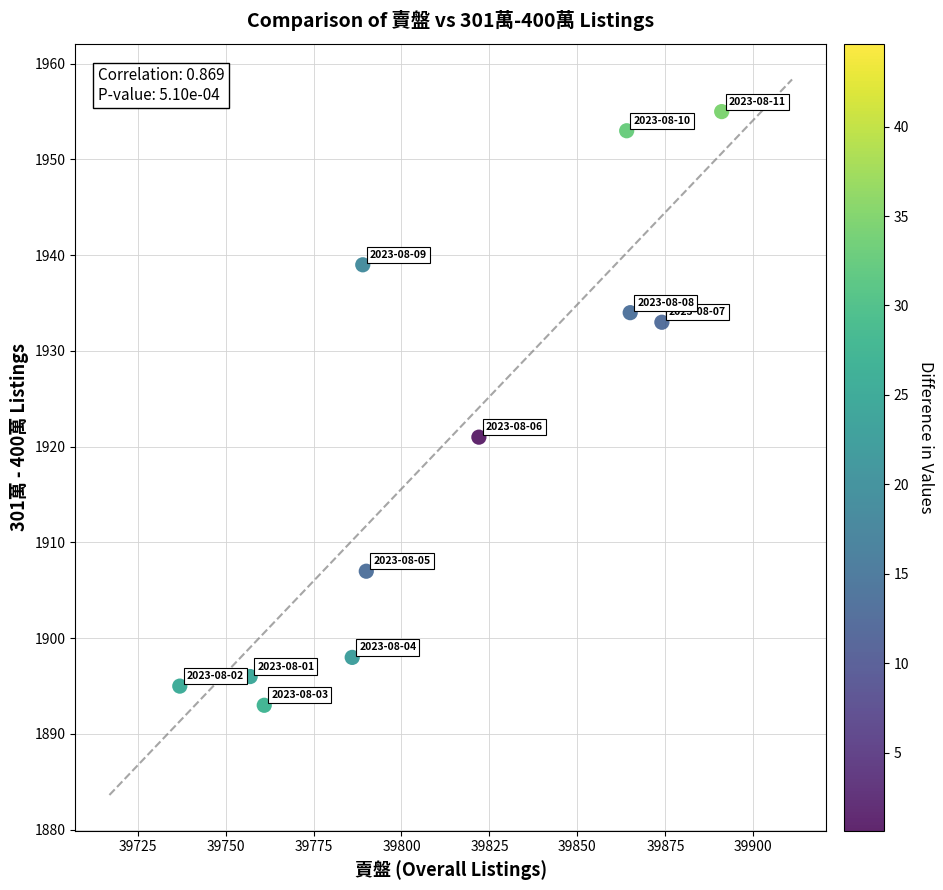

What Y value in the scatter plot is closest to 1924?

1921